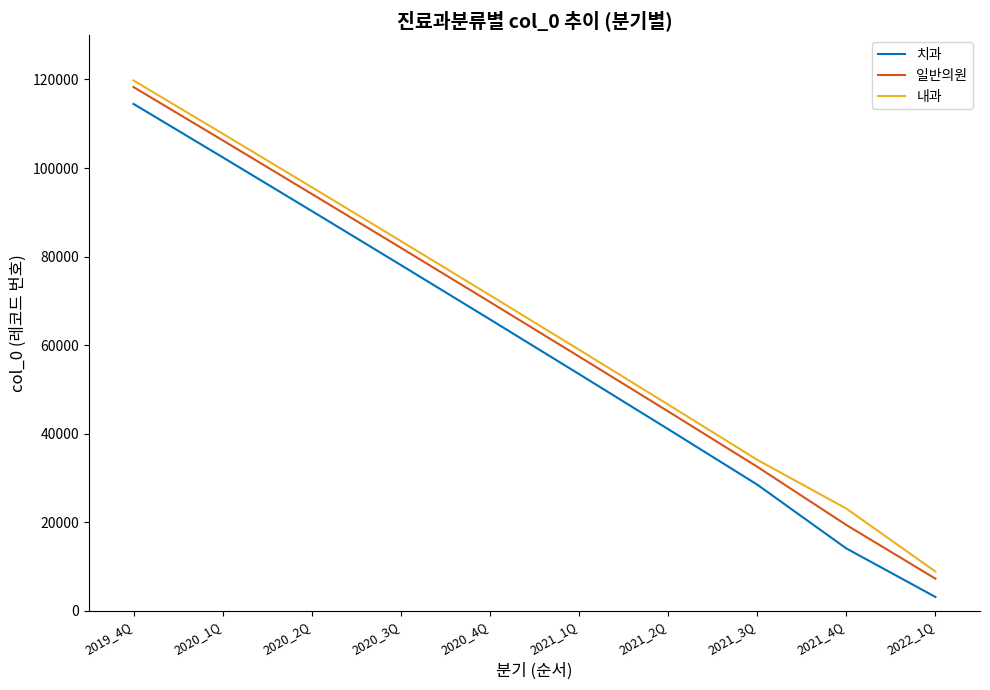

Rank the categories by 일반의원 value from highest to lowest.

2019_4Q, 2020_1Q, 2020_2Q, 2020_3Q, 2020_4Q, 2021_1Q, 2021_2Q, 2021_3Q, 2021_4Q, 2022_1Q